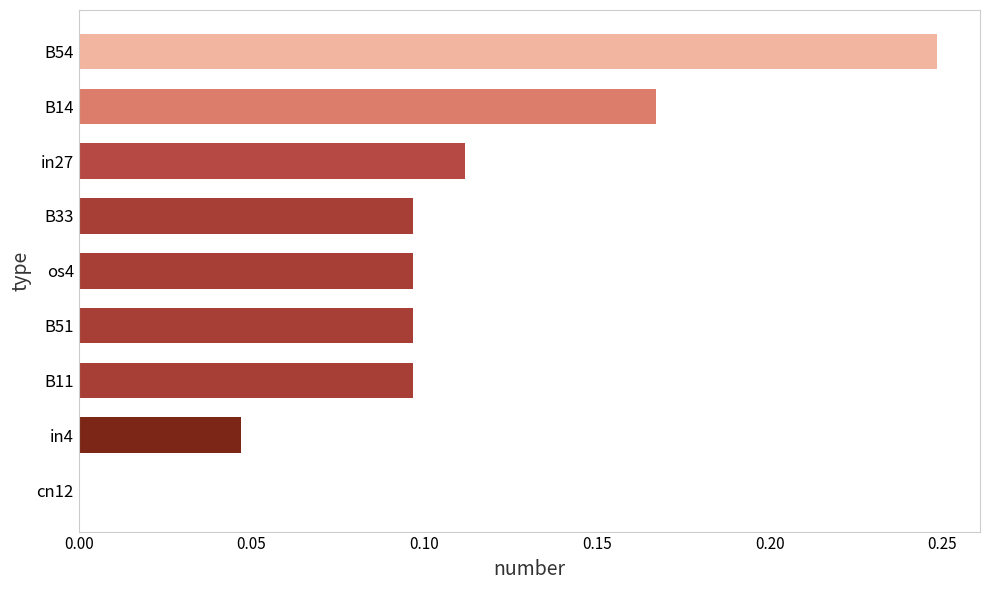

What is the sum of the values at B33 and B54?

0.3